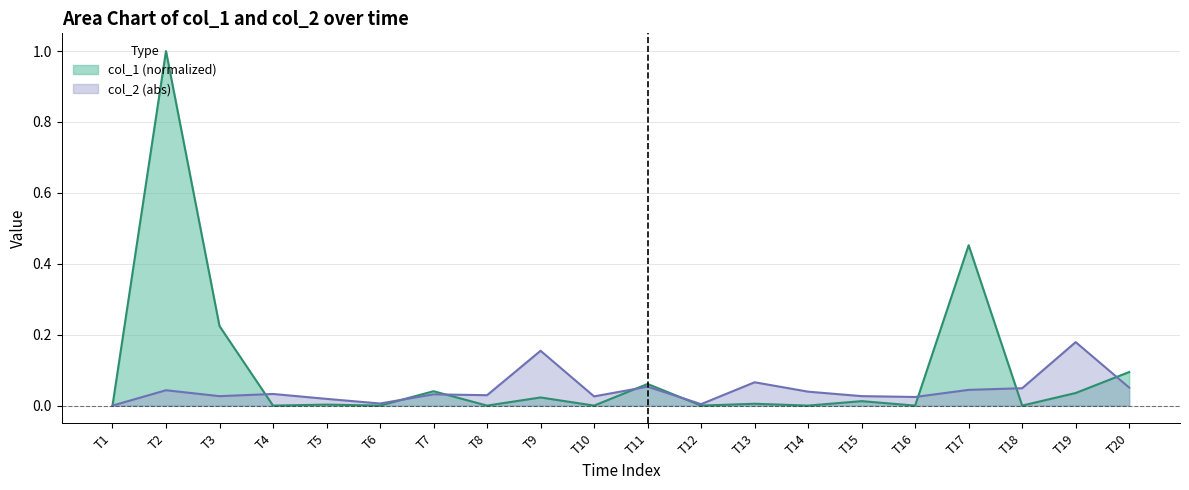

Which series has the widest spread of values?

col_1 (normalized)